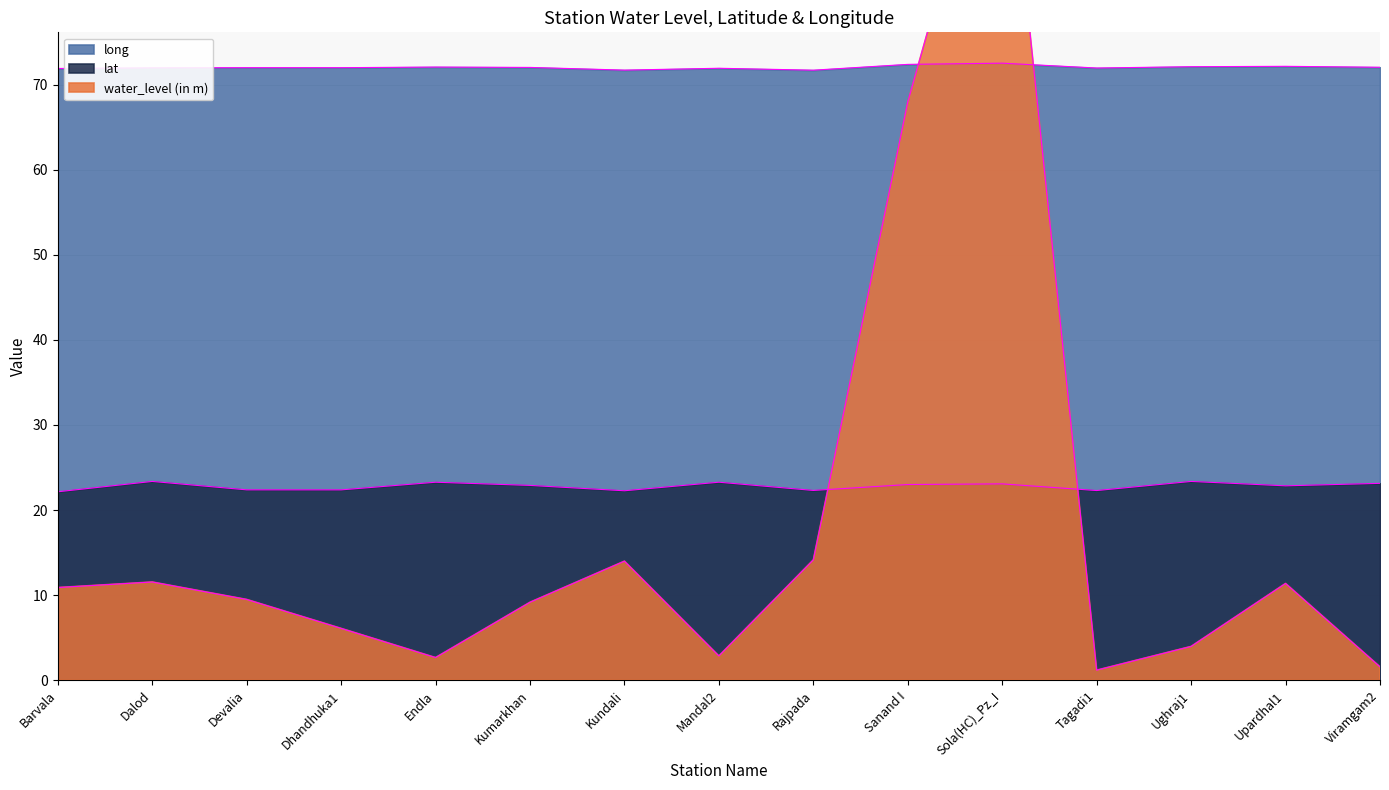

How many data points does each series have?

15